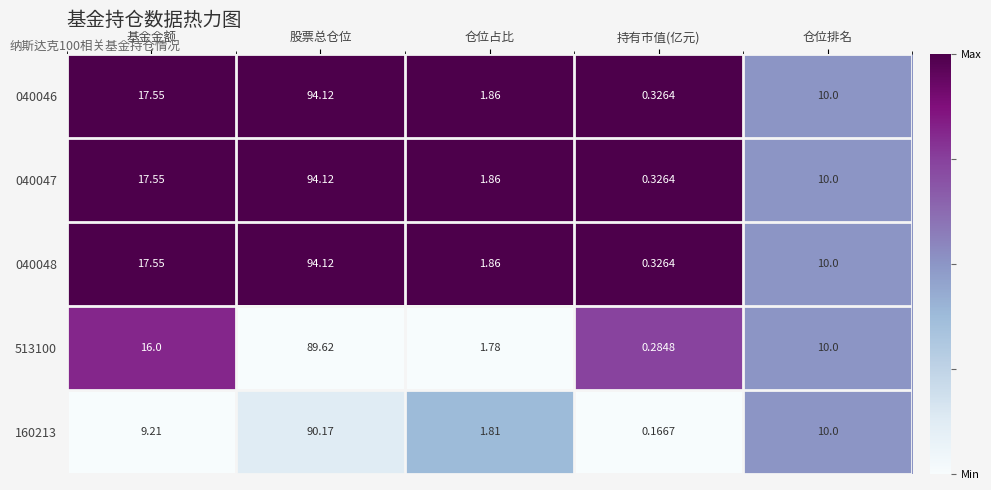

How many categories are shown in the chart?

5